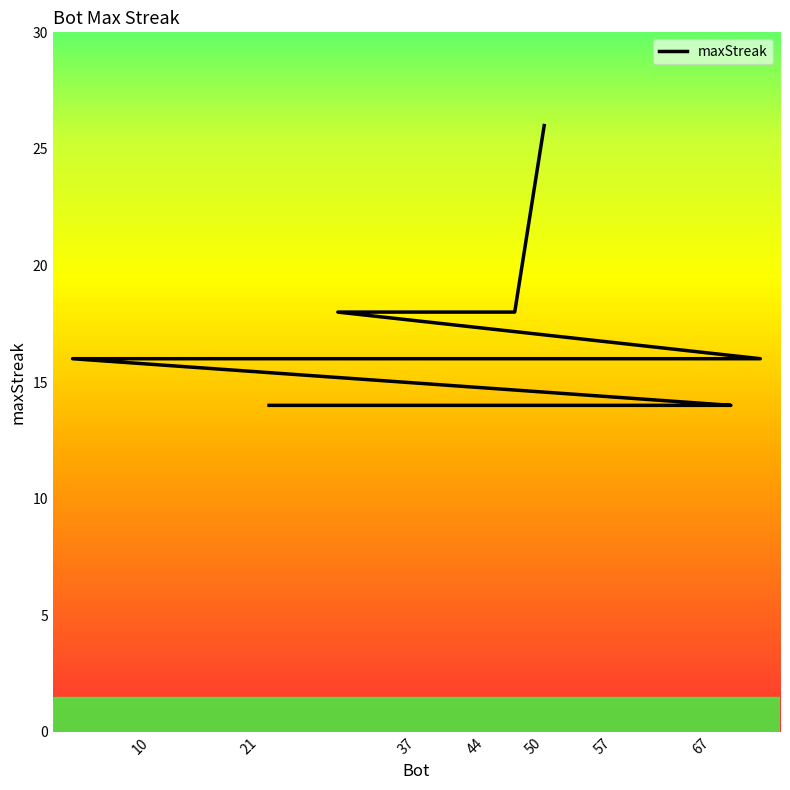

The chart shows a value of 9 at 72. True or false?

False